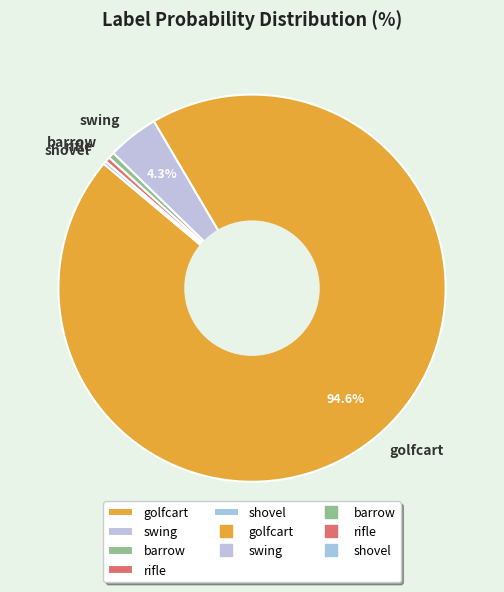

Do golfcart and rifle together represent more than half of the pie?

Yes